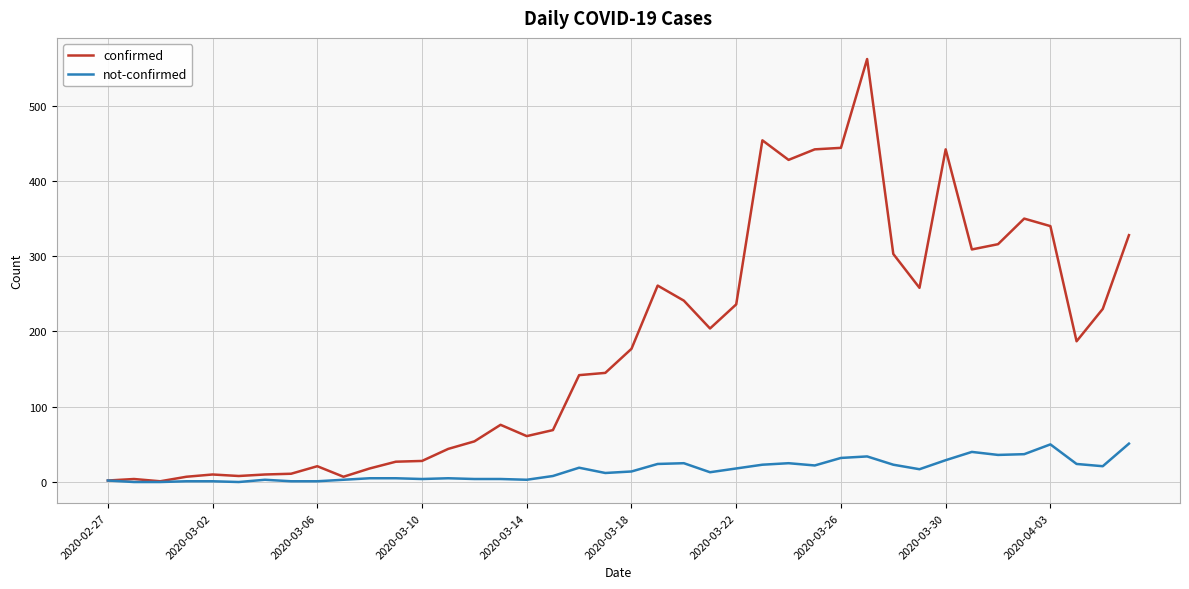

Count the number of data series in this chart.

2